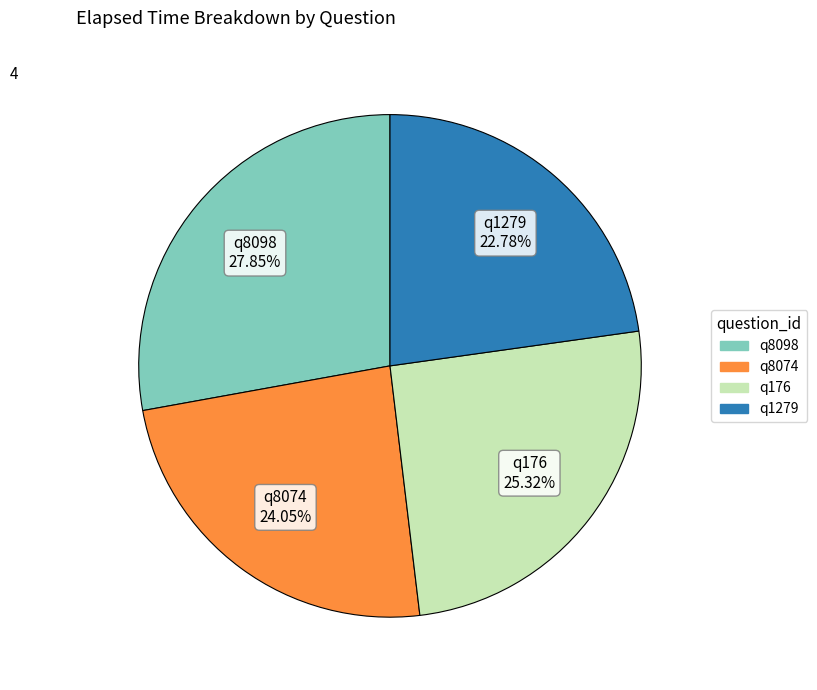

Does any single category account for the majority?

No